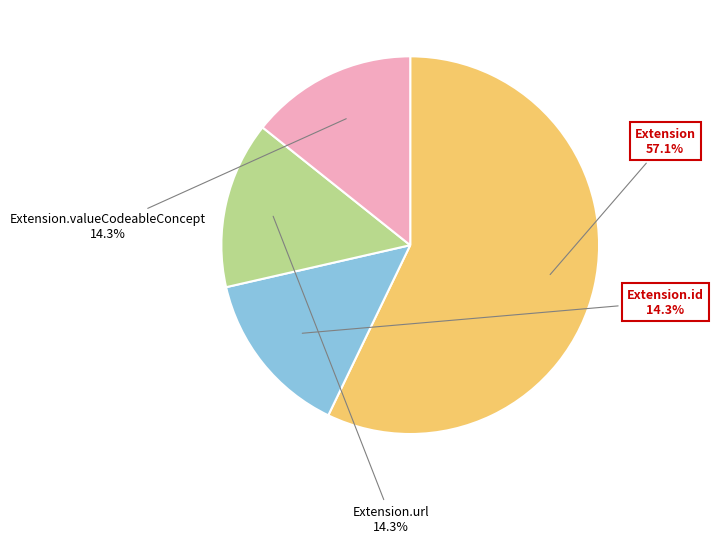

Is there a majority slice in this chart?

Yes